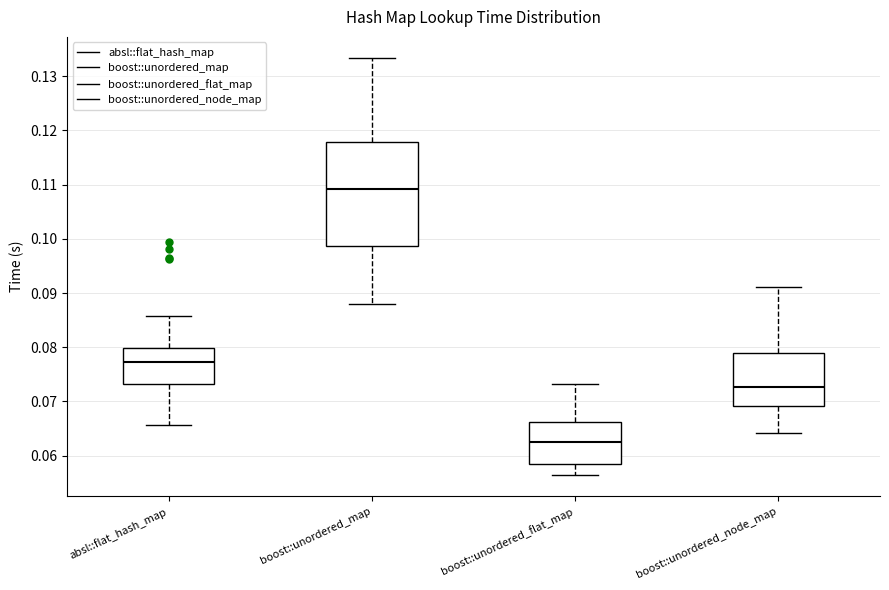

Reading left to right, transcribe this box plot: for each box, give where its median line is, the range the box spans, and where its two whiskers end, as read against the y-axis. The values are not printed on the chart, so give them approximately, as read against the axis.

absl::flat_hash_map: median 0.077, box 0.073 to 0.080, whiskers 0.066 to 0.086
boost::unordered_map: median 0.109, box 0.099 to 0.118, whiskers 0.088 to 0.133
boost::unordered_flat_map: median 0.063, box 0.059 to 0.066, whiskers 0.056 to 0.073
boost::unordered_node_map: median 0.073, box 0.069 to 0.079, whiskers 0.064 to 0.091